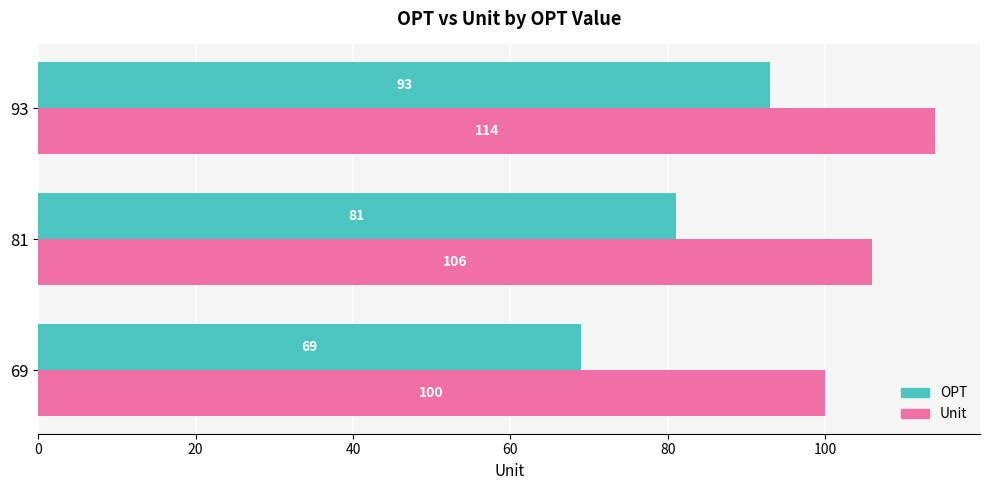

At which label is Unit closest to 107?

81